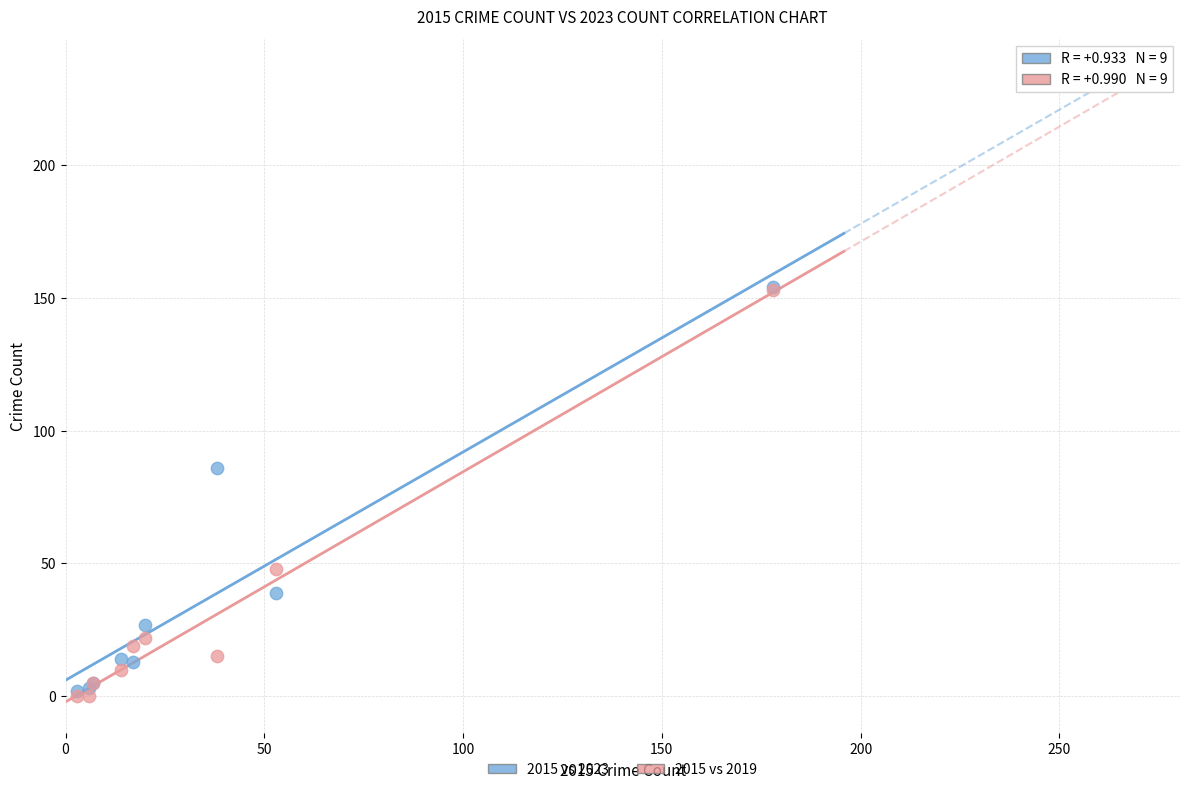

Across all series, what Y value is closest to 77?

86